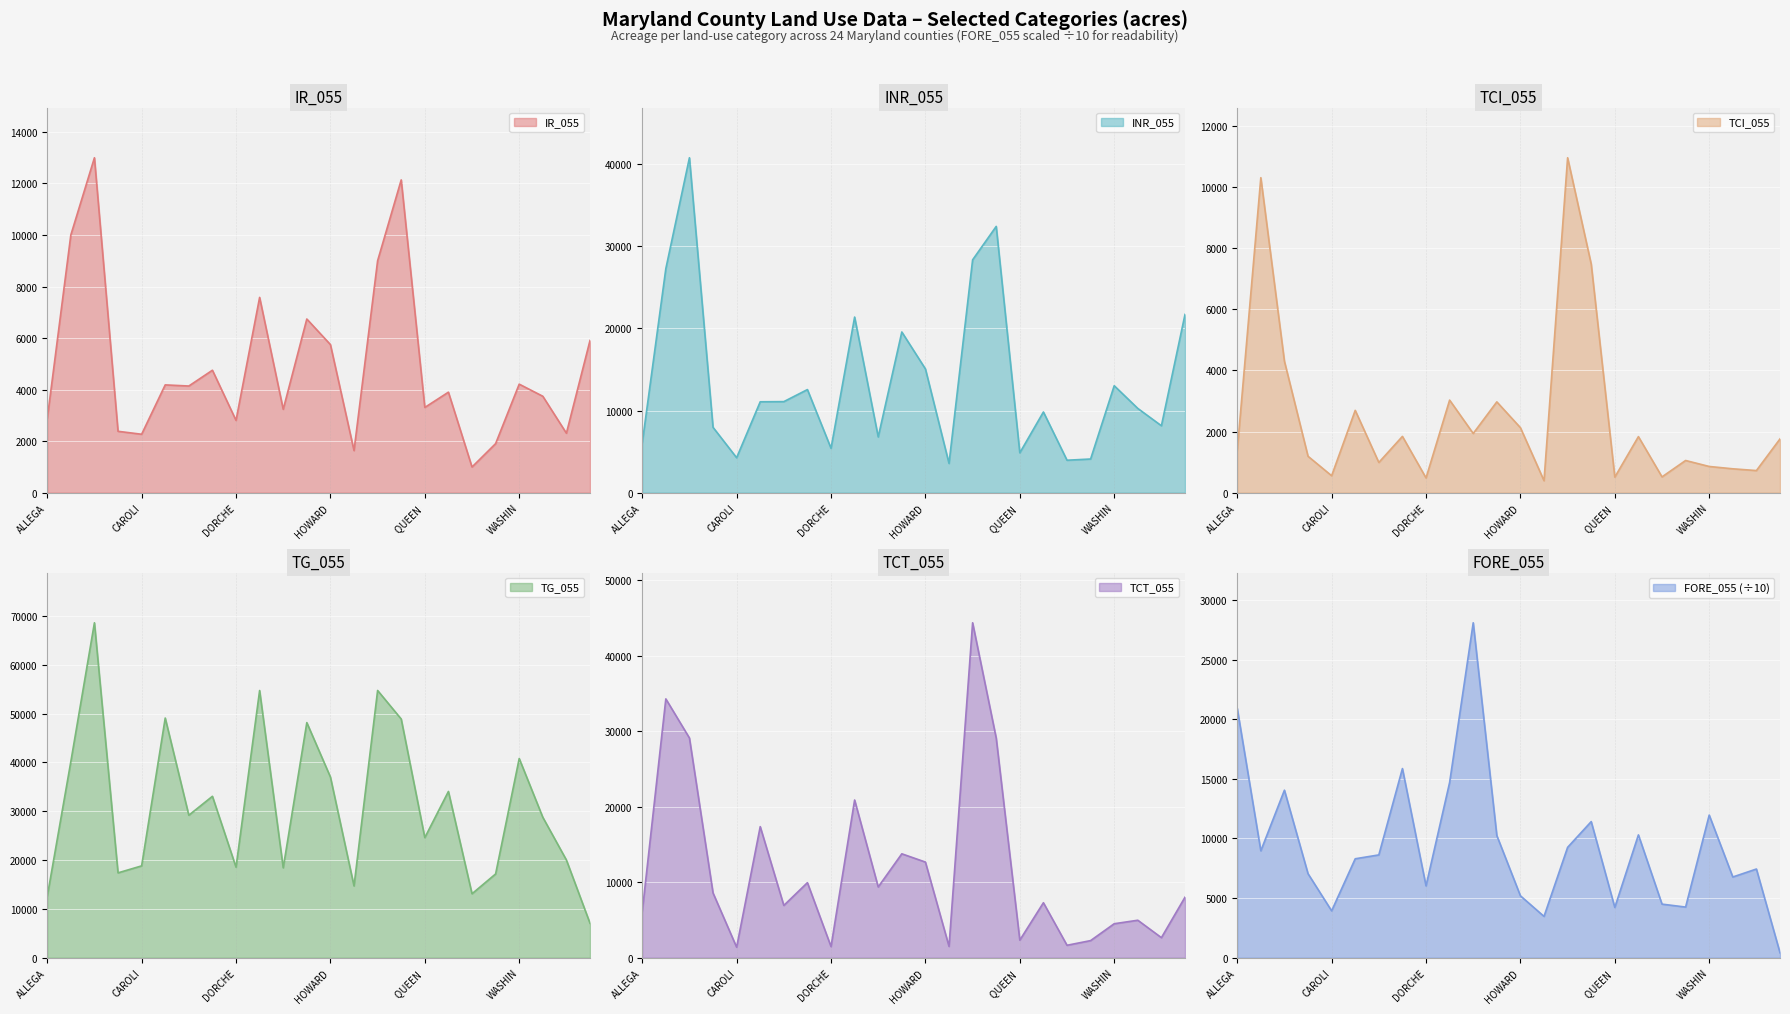

The IR_055 series shows 1780.0 at DORCHE. True or false?

False